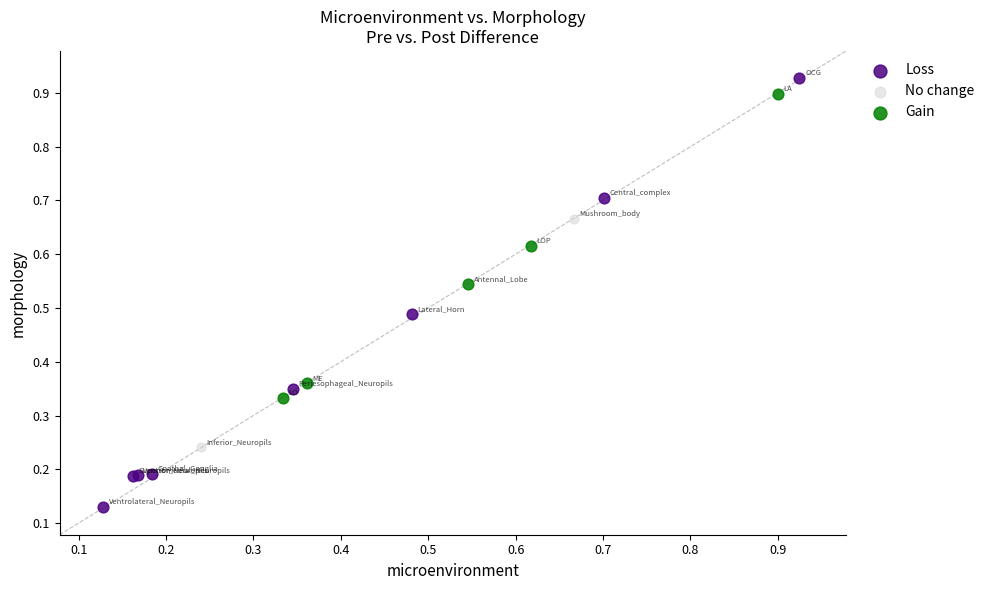

Which series has the largest Y range (max minus min)?

Loss